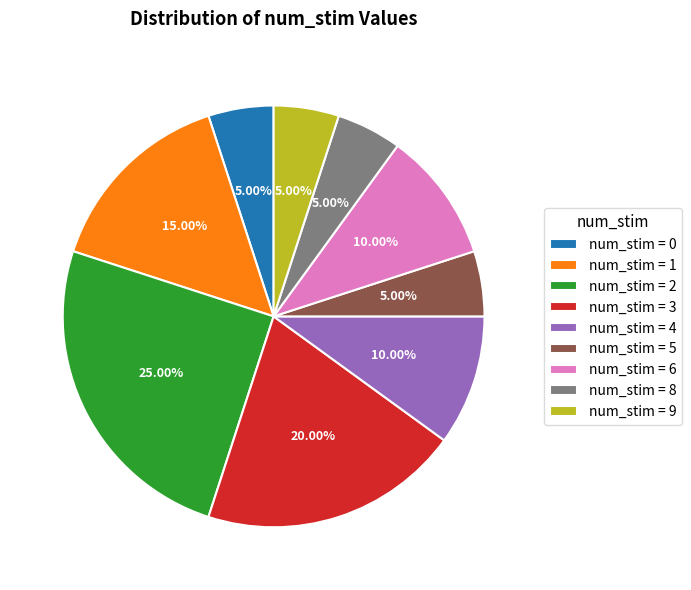

Is there a majority slice in this chart?

No